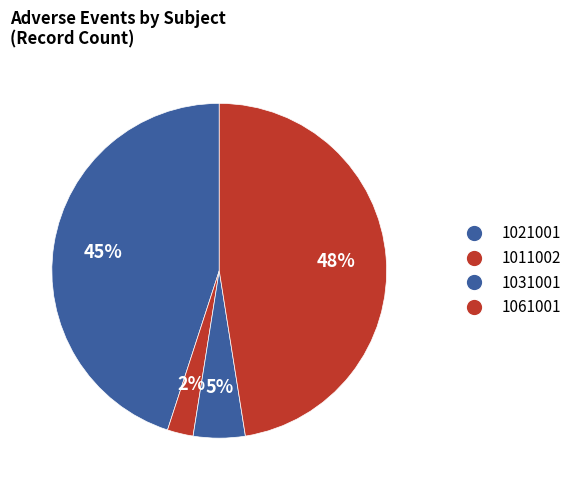

Count the number of slices in the pie.

4